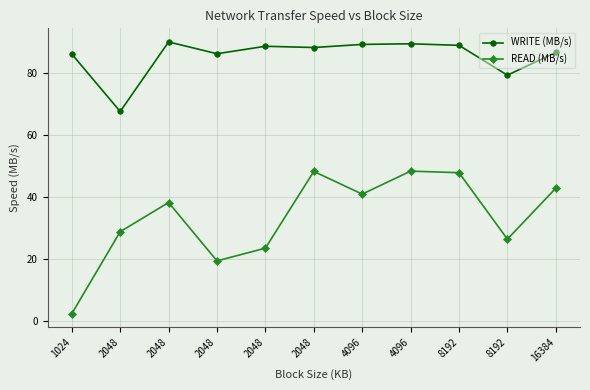

Which series changed the most between 2048 and 4096?

READ (MB/s)